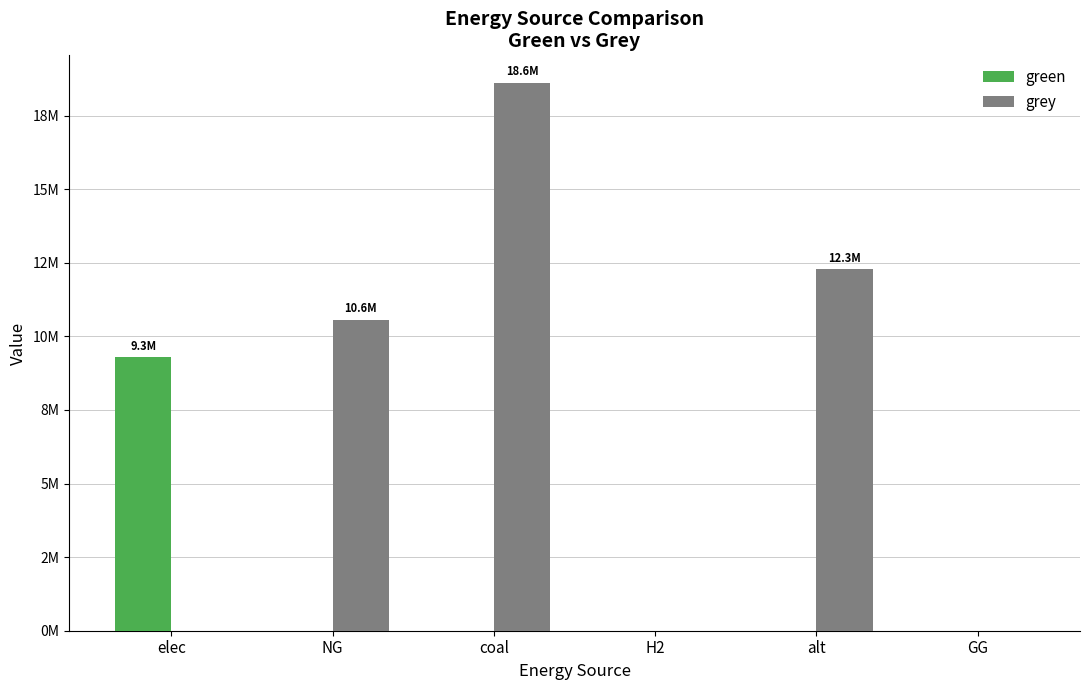

The green series shows 6142069.3 at coal. True or false?

False